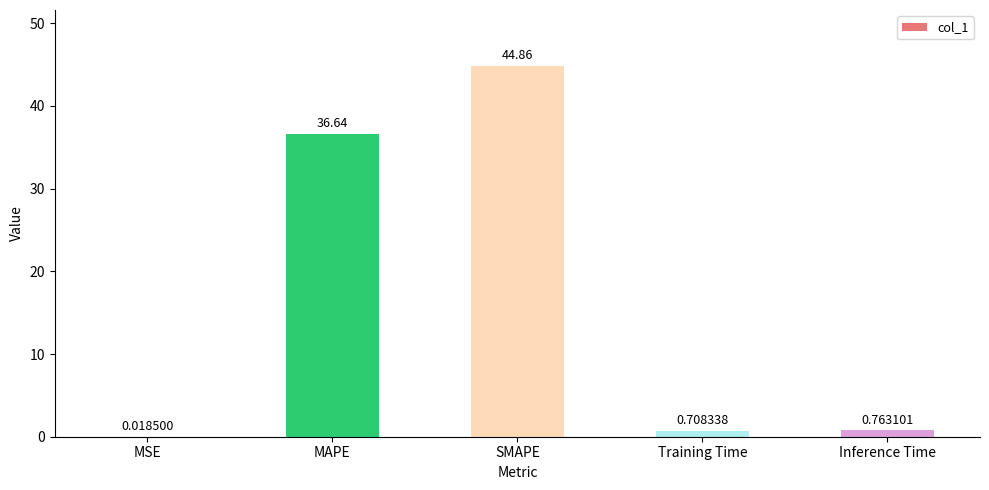

The chart shows a value of 14.3 at MAPE. True or false?

False